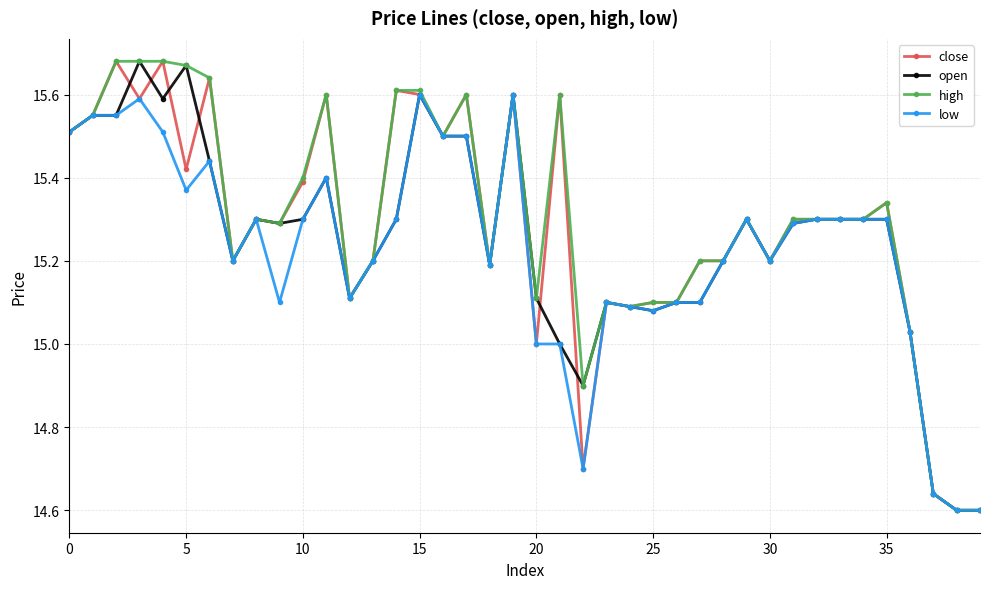

True or false: high has more than 2 points higher than both neighbors.

True